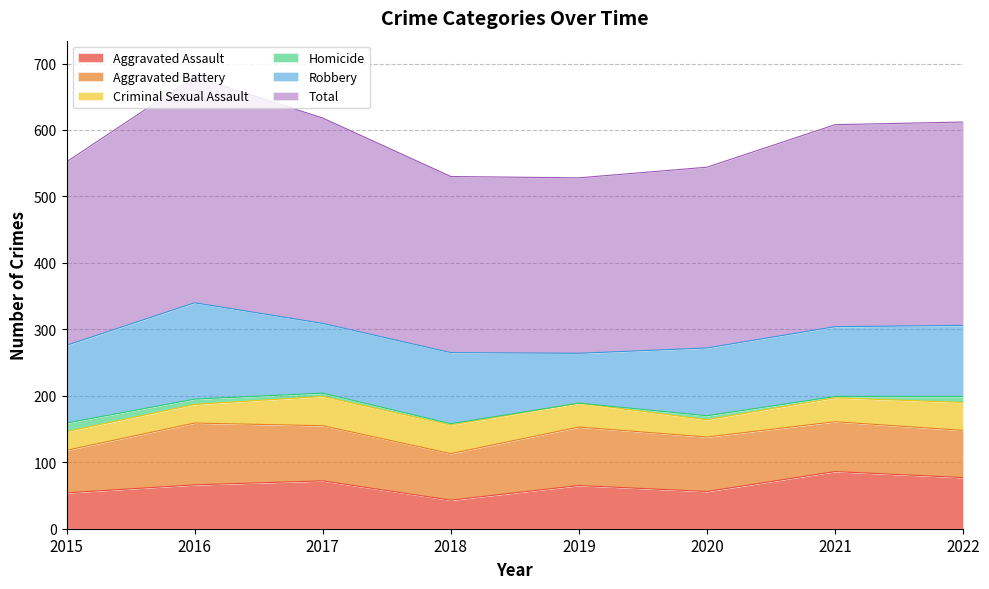

What is the sum of all Aggravated Battery values?

626